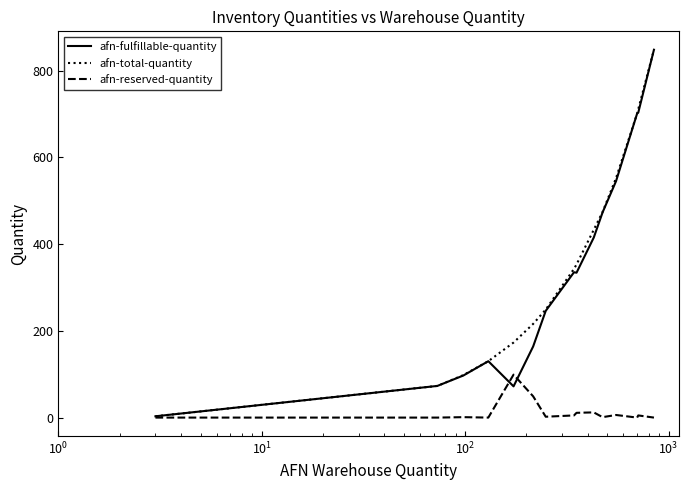

Does the chart display data point markers on the line(s)?

No